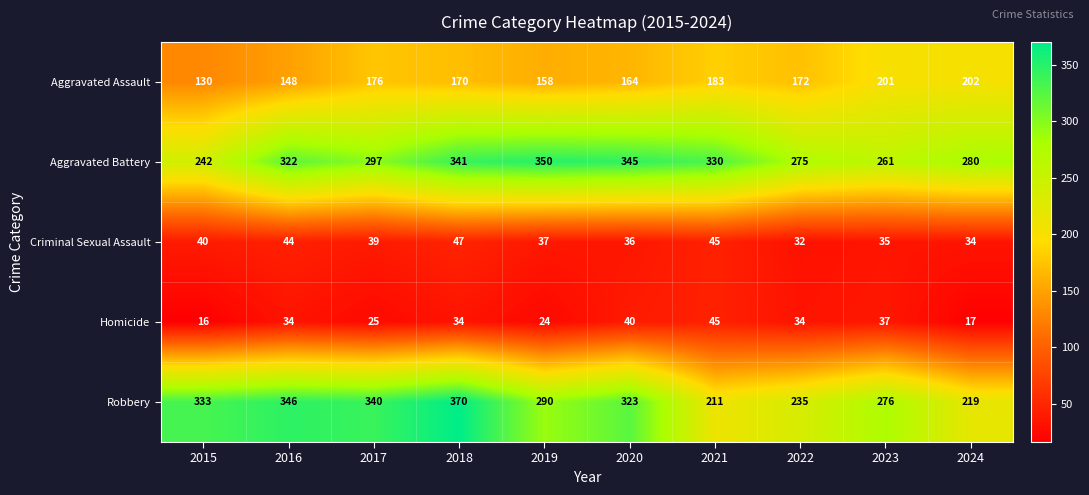

What is the spread (max minus min) of values at 2019?

326